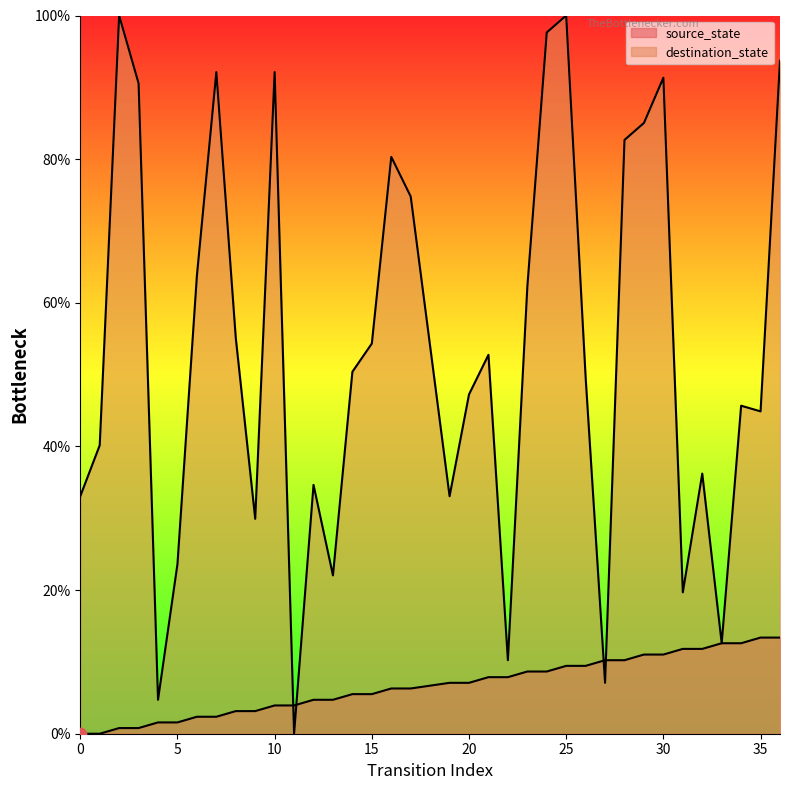

Which series has the widest spread of Y values?

destination_state